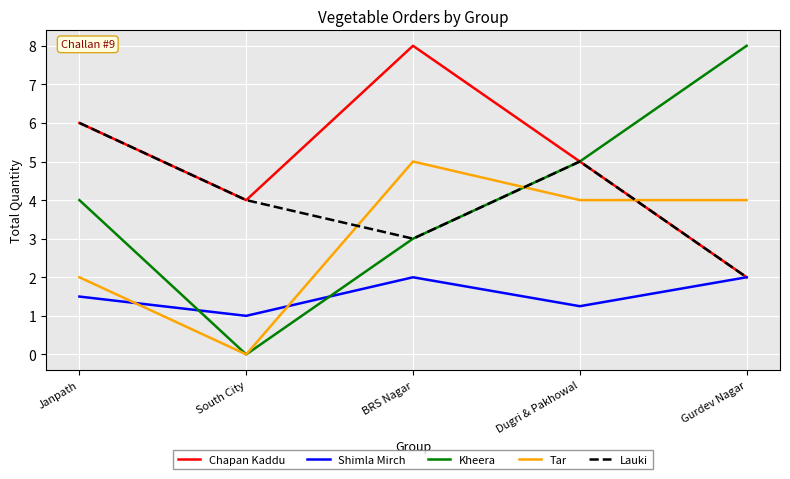

Between South City and Dugri & Pakhowal, which series saw the biggest shift?

Kheera